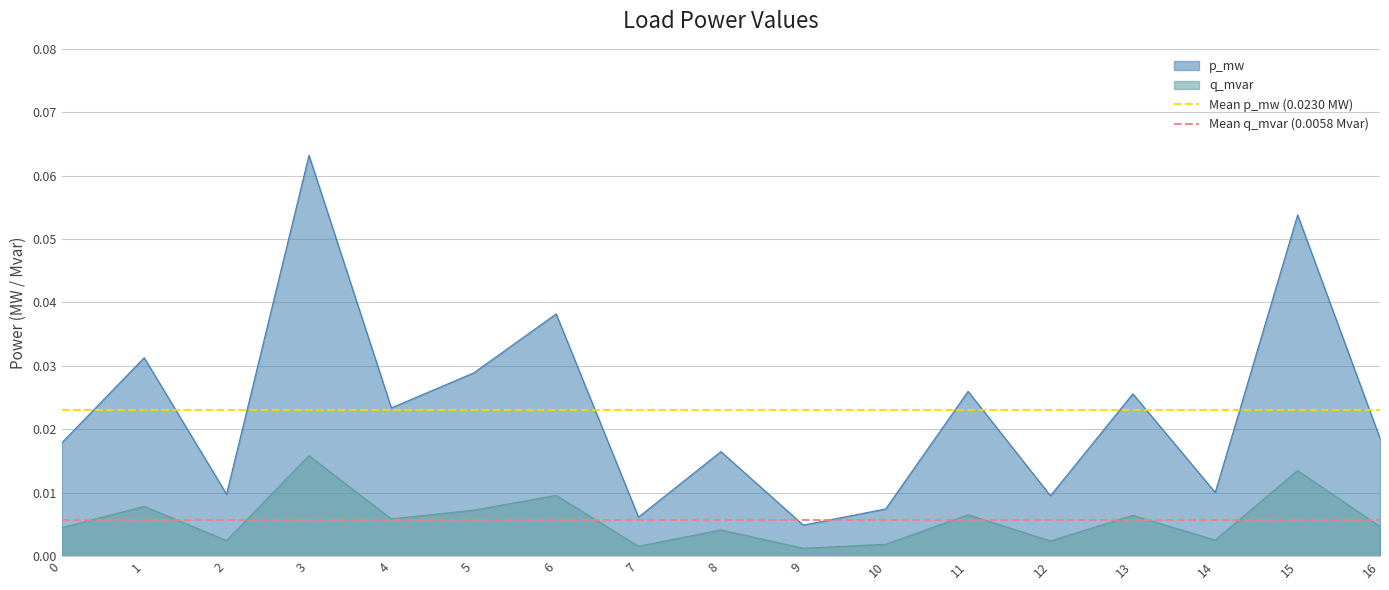

True or false: q_mvar and p_mw cross at least once.

False